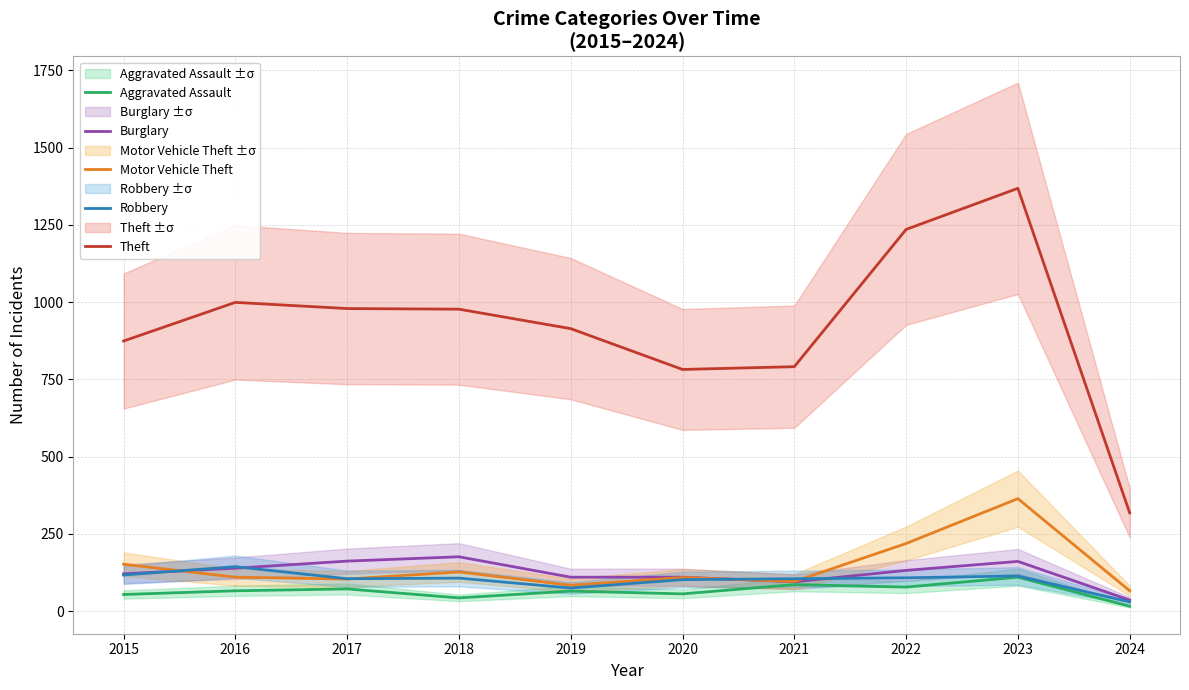

At which label is Theft closest to 843?

2015